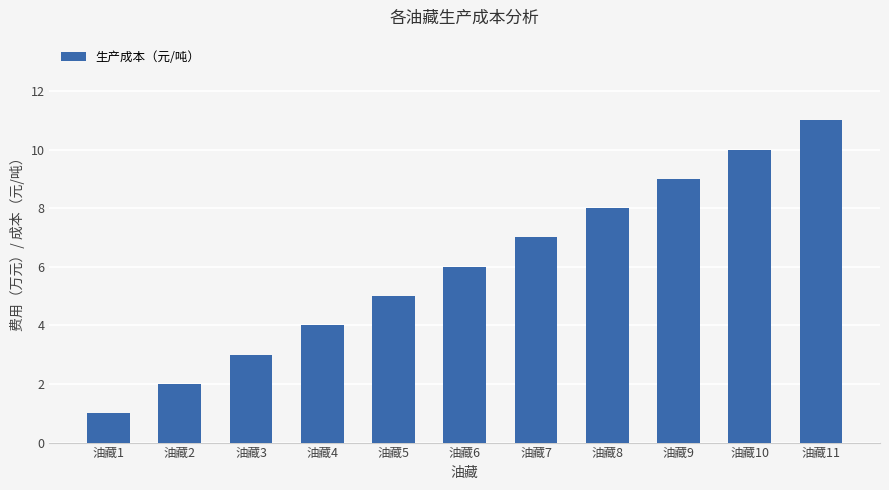

How many bars are there in total?

11